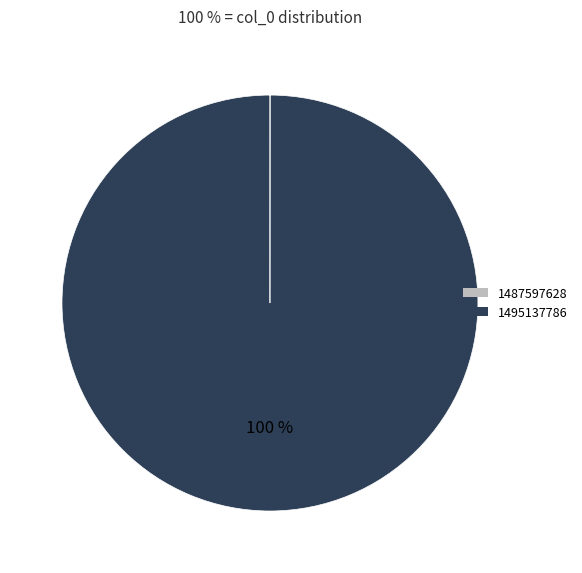

To the nearest percent, what is the difference between the largest and smallest slice percentages?

100%